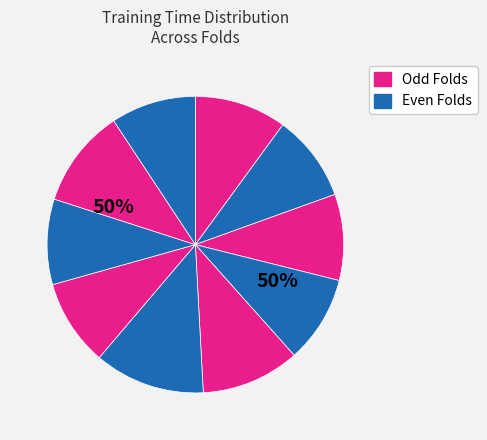

To the nearest percent, what percentage of the pie is Fold 9?

11%